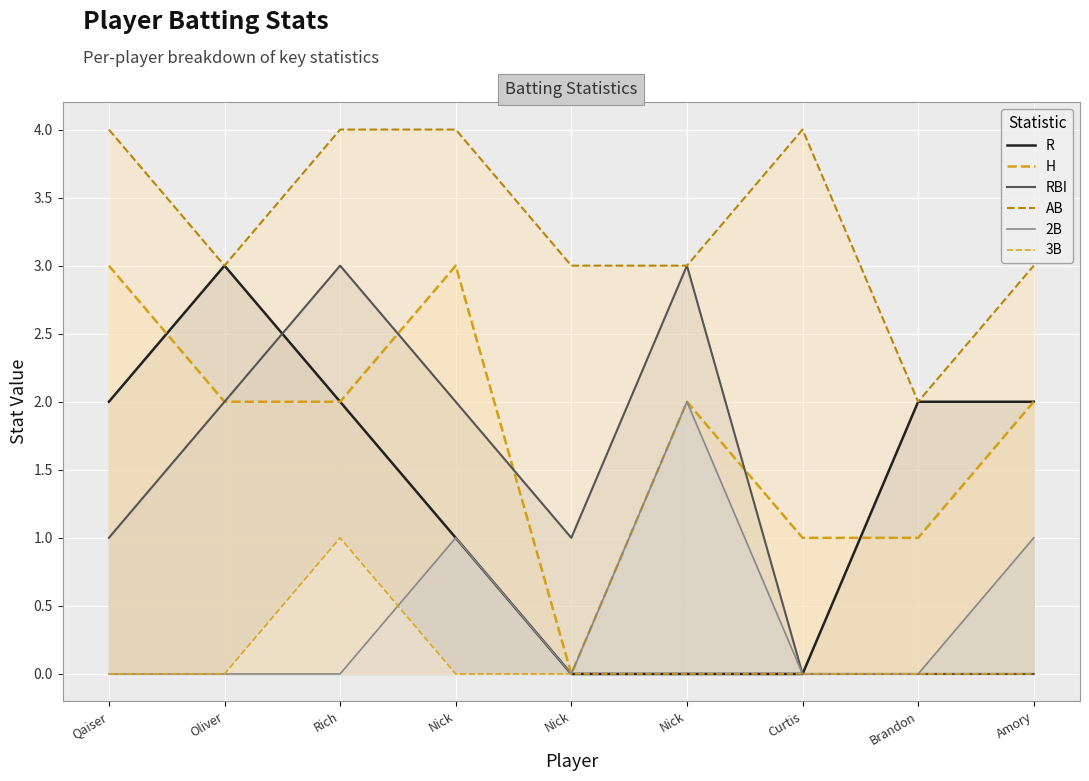

How many values in R are above zero?

6